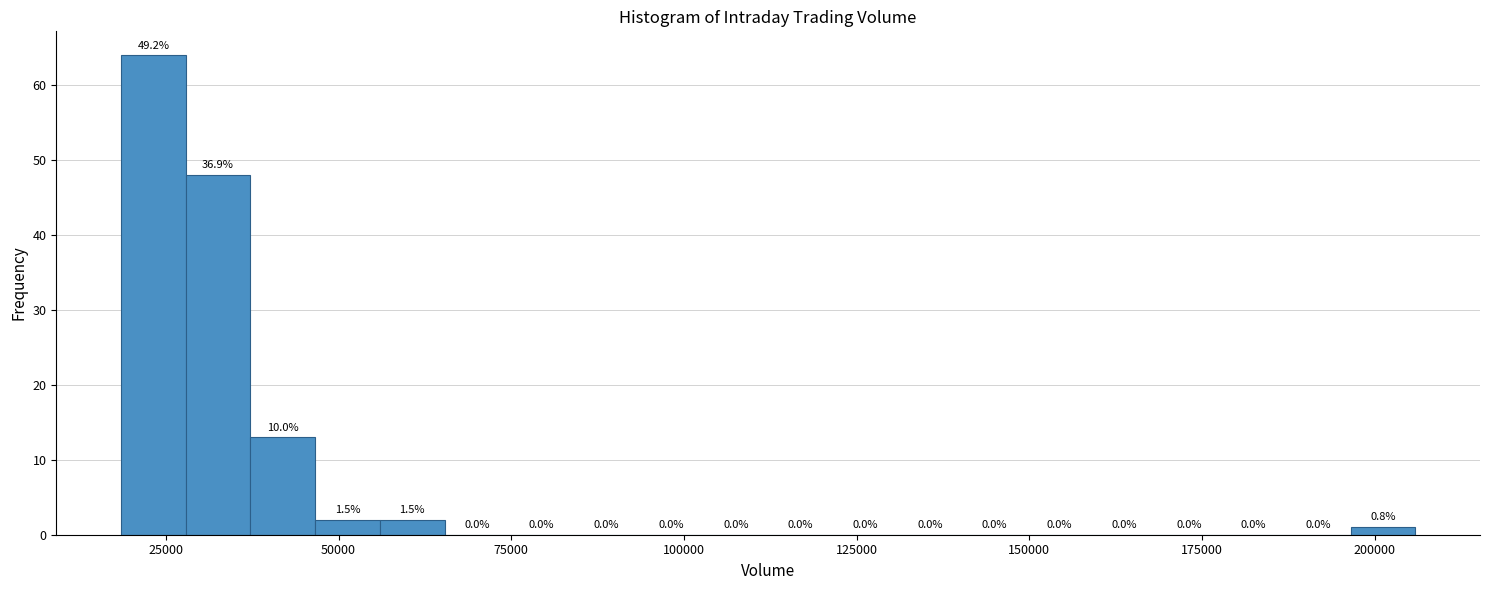

Around what value on the x-axis is the tallest bar? Give the approximate position of its centre, as read against the axis.

25000